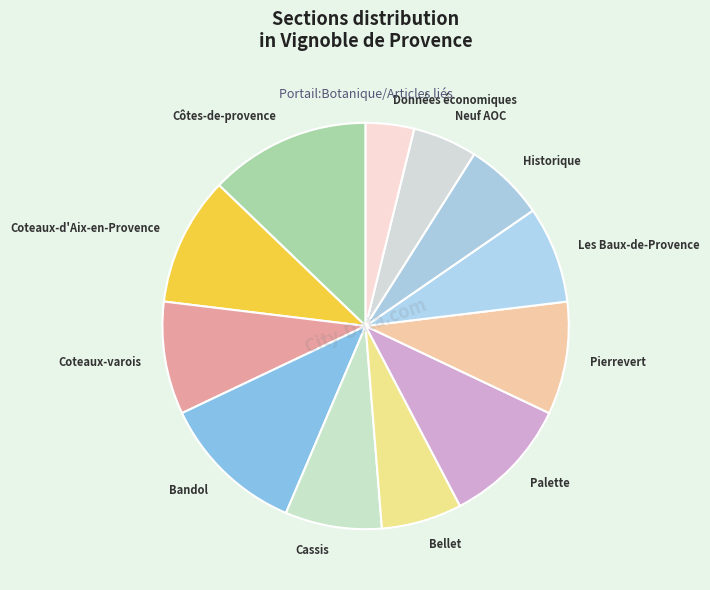

Does Coteaux-d'Aix-en-Provence represent more than half of the total?

No